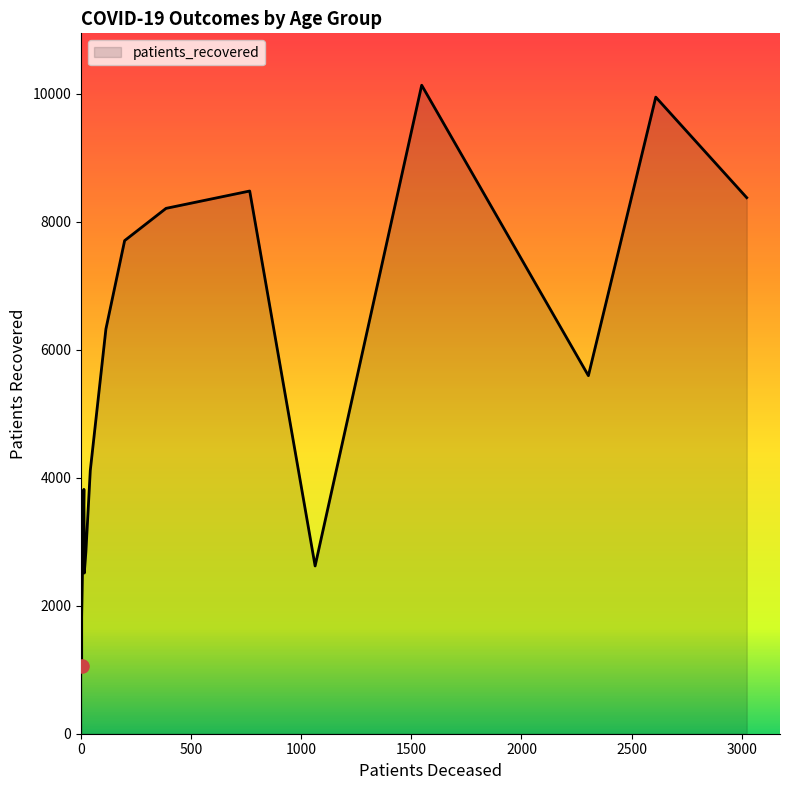

Which series has the widest spread of Y values?

patients_recovered